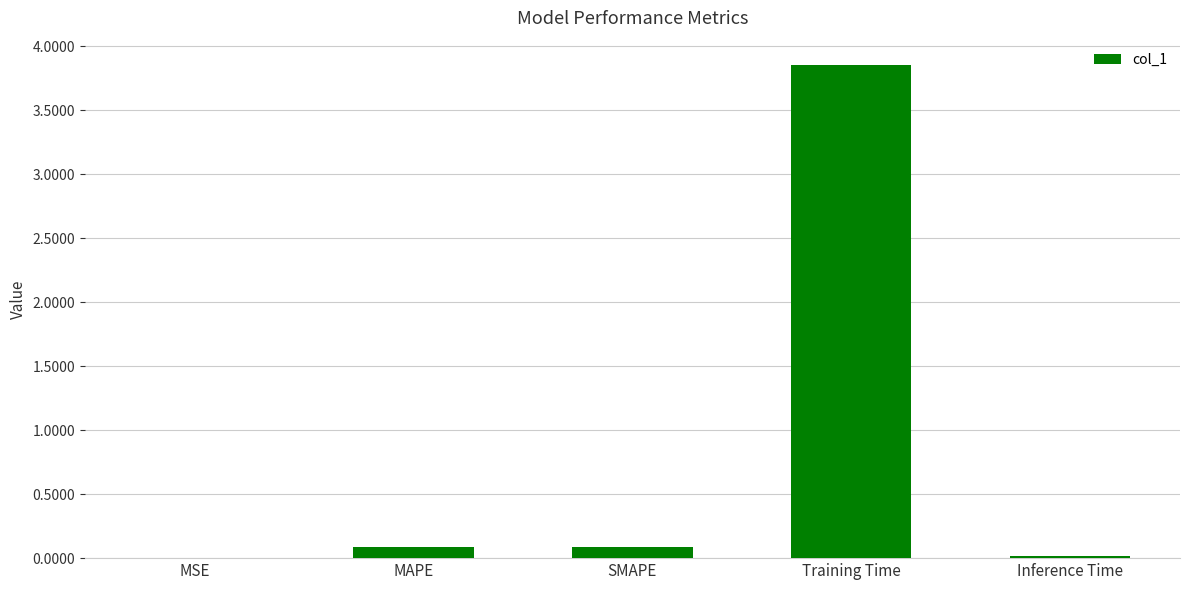

The chart shows a value of 0.0 at MSE. True or false?

True